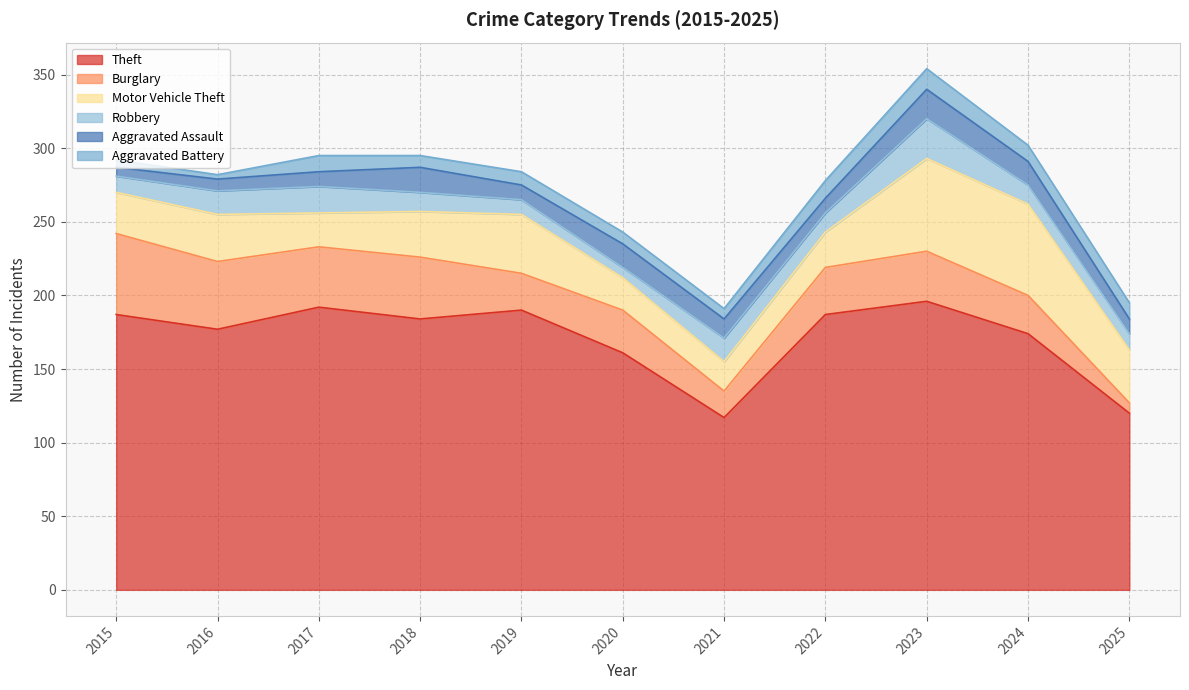

Where is the first local minimum for Aggravated Assault?

2019